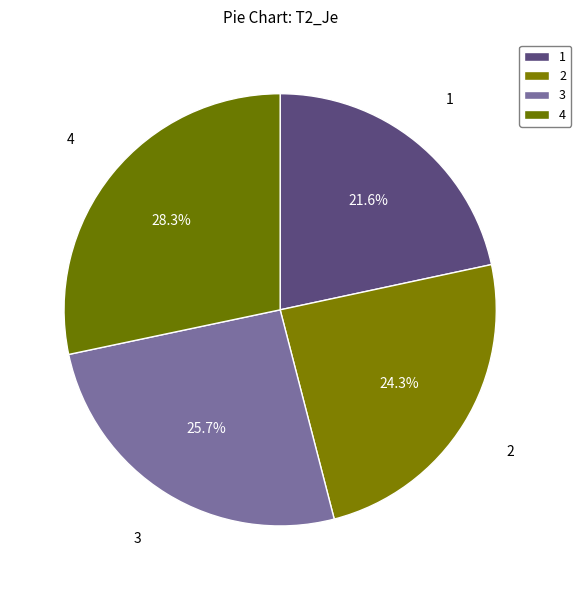

What portion of the pie excludes 3?

74.3%